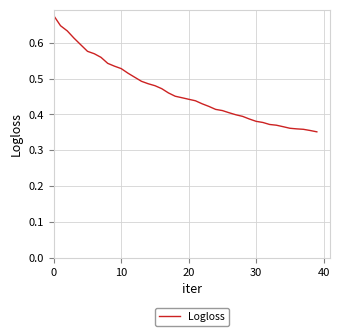

What is the difference between the maximum and minimum values?

0.3